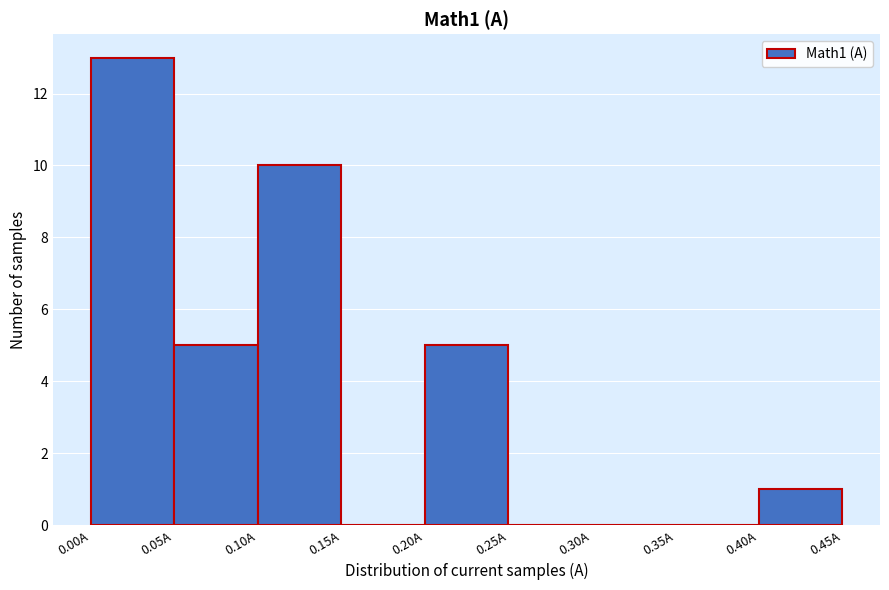

How tall is the bar that spans 0.20 to 0.25 on the x-axis? The values are not printed on the chart, so give them approximately, as read against the axis.

5